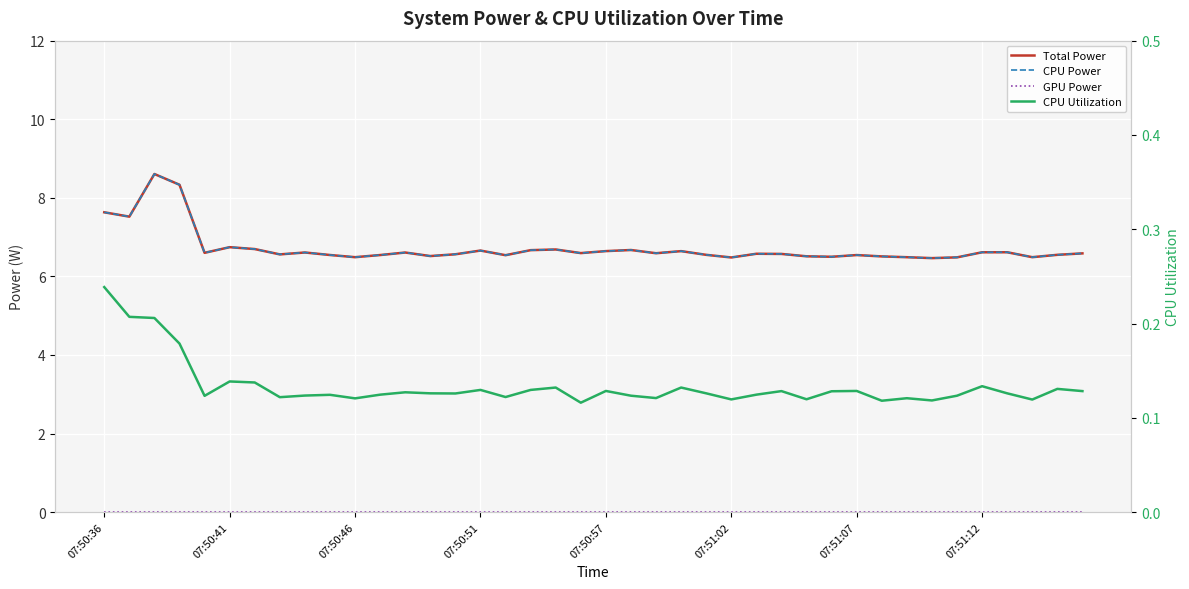

What is the difference between the second highest and second lowest values in the CPU Power series?

1.9